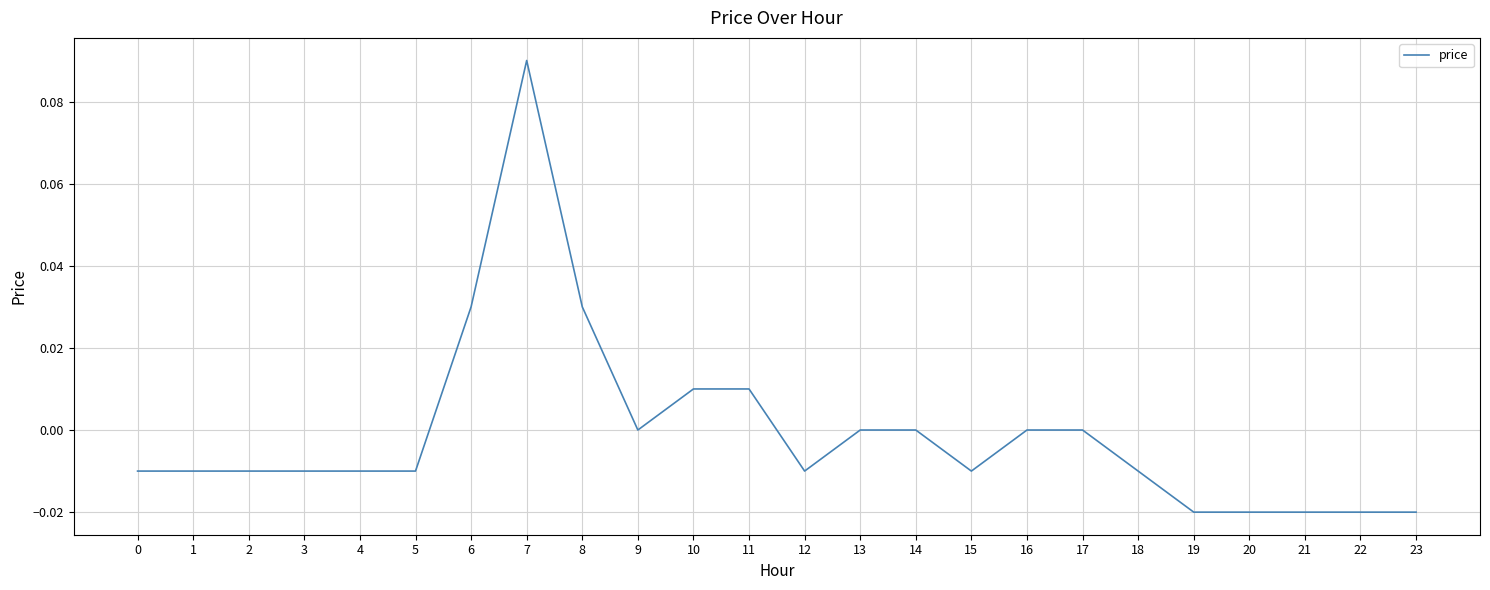

Which category has the highest value across all series?

7